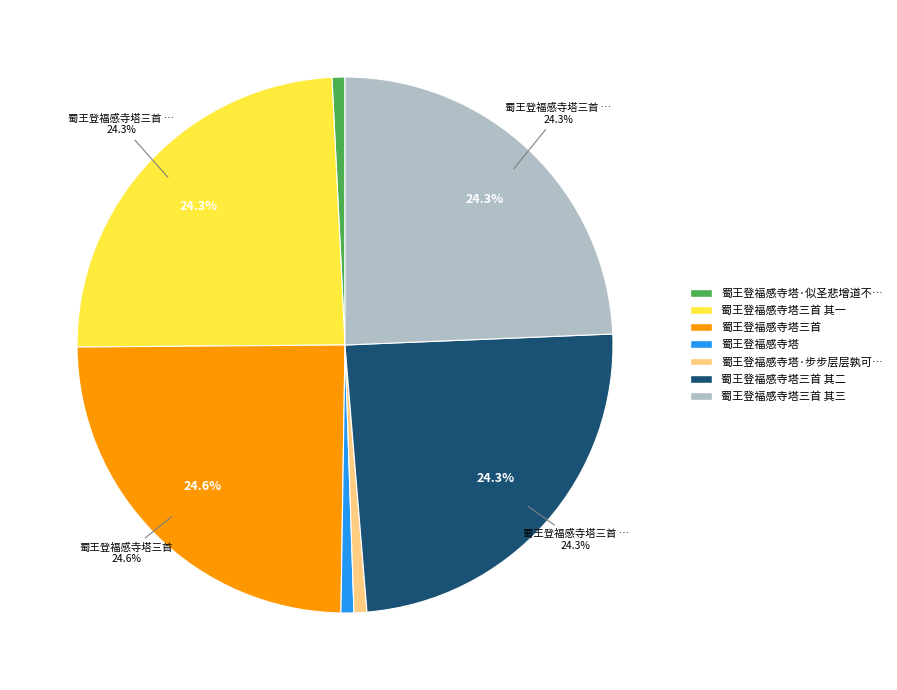

To the nearest percent, what is the difference between the 蜀王登福感寺塔 and 蜀王登福感寺塔三首 其二 slice percentages?

24%